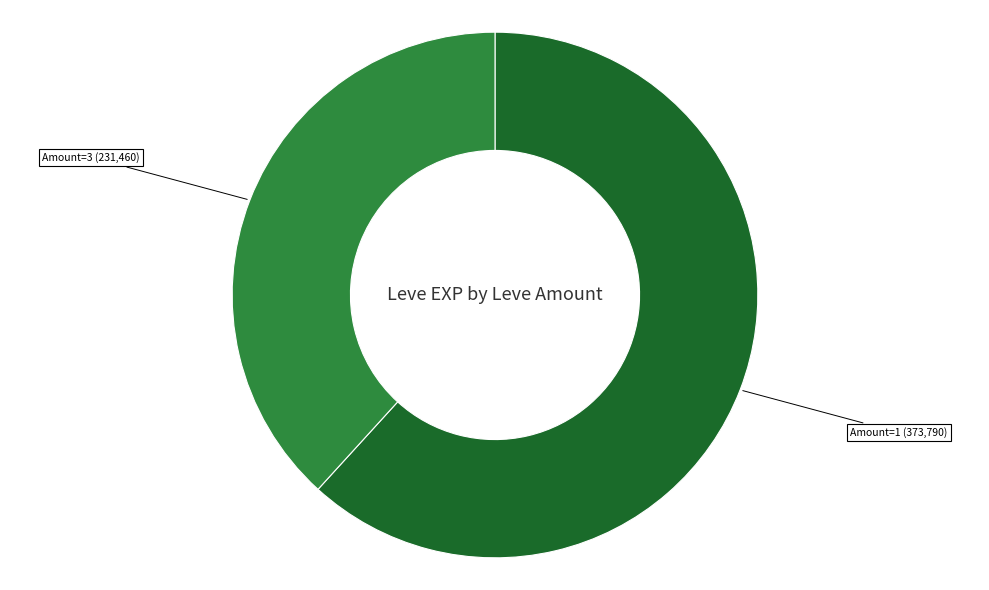

Is there a majority slice in this chart?

Yes